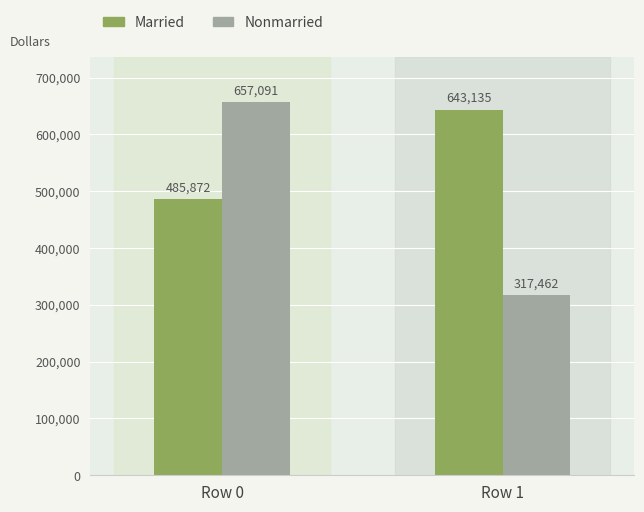

The value of Nonmarried at Row 0 is 458155. True or false?

False